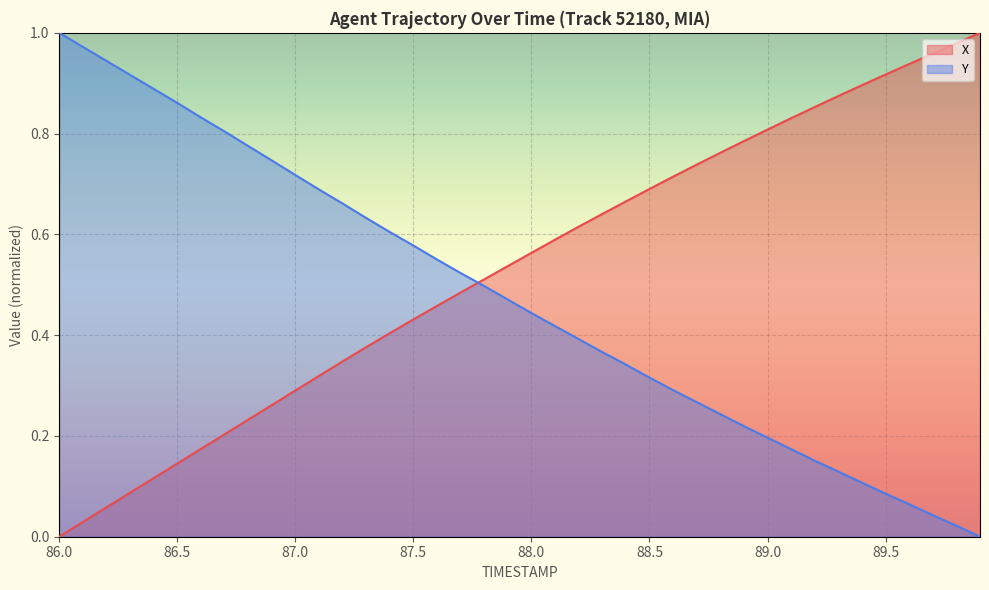

What is the greatest value displayed?

1.0